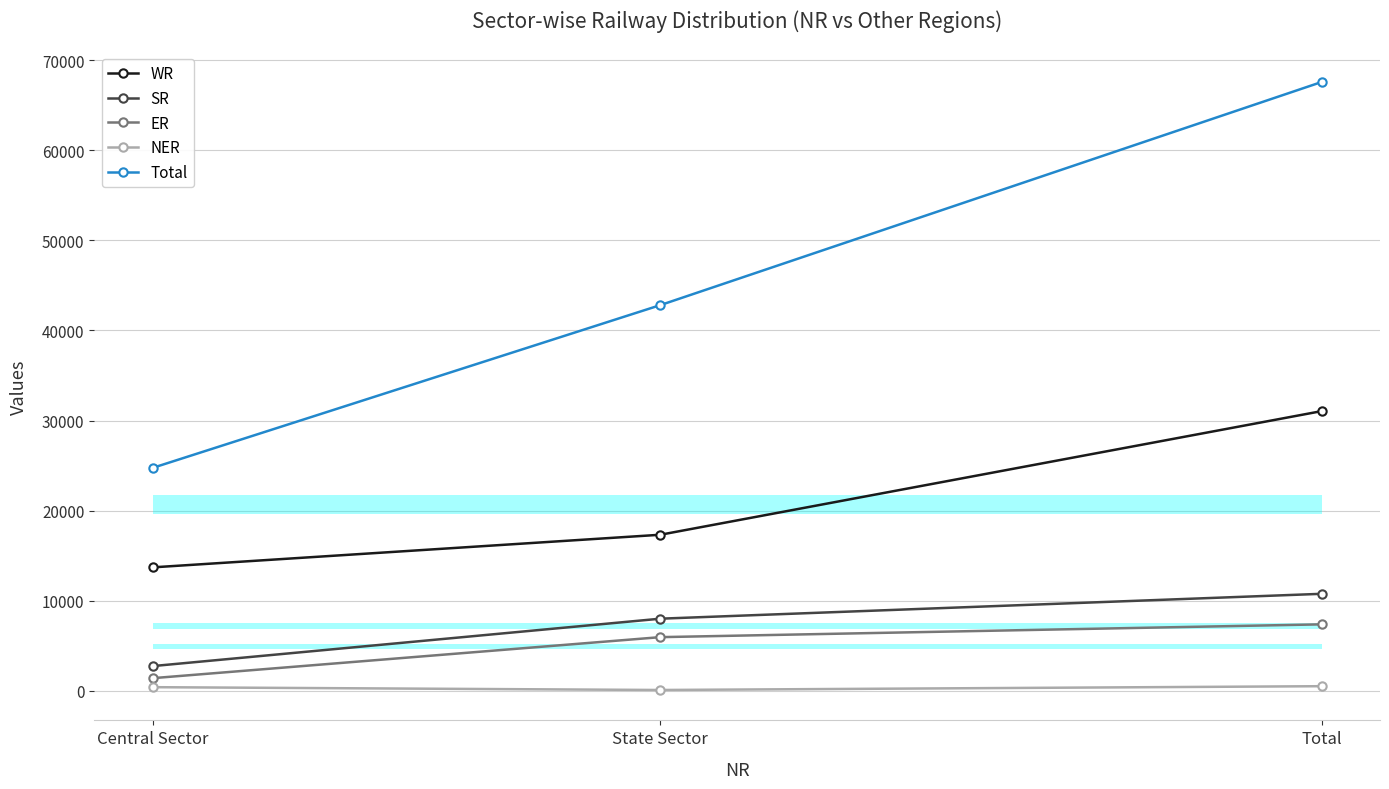

How many data points in ER are less than 5974?

1